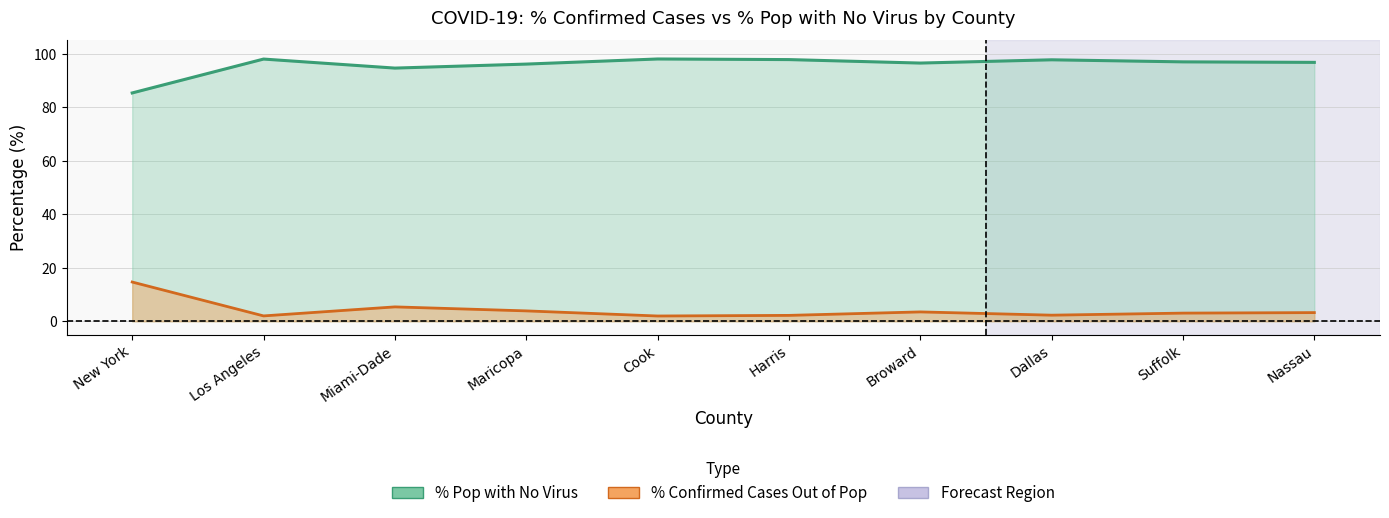

True or false: % Pop with No Virus (line) and % Confirmed Cases Out of Pop (line) intersect in this chart.

False